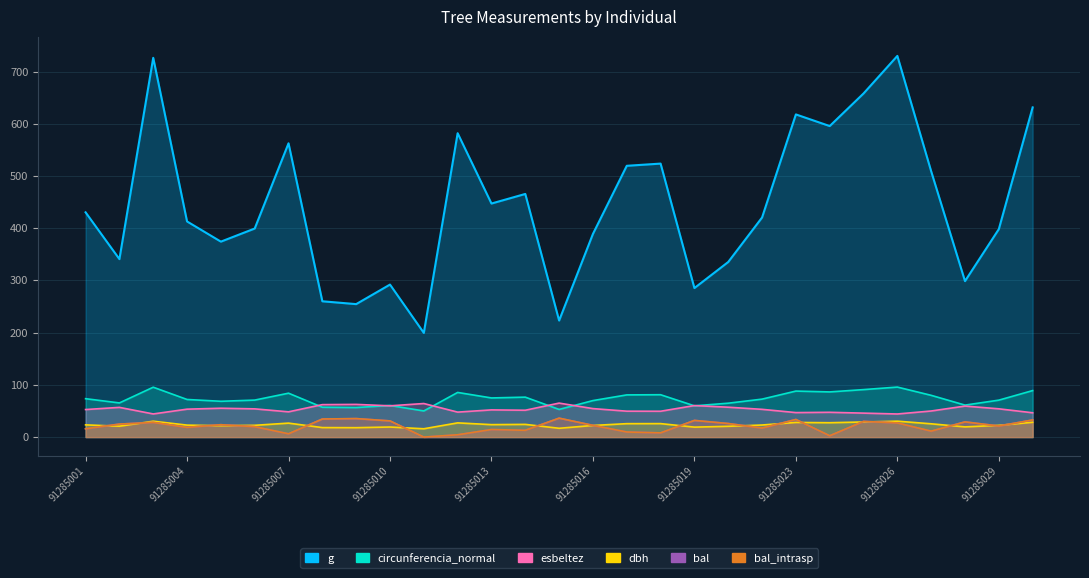

At which category is the sum across all series the highest?

91285026